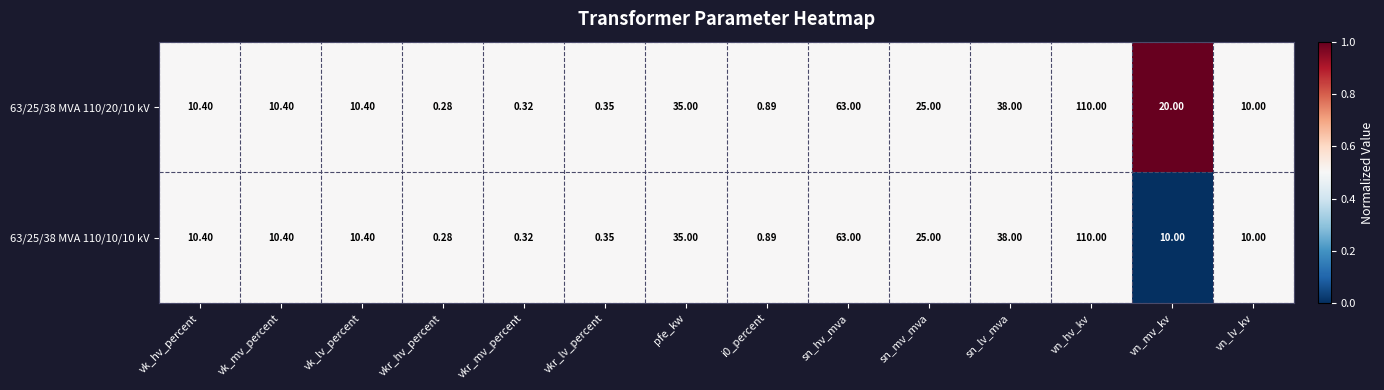

At which label is 63/25/38 MVA 110/20/10 kV closest to 55?

sn_hv_mva